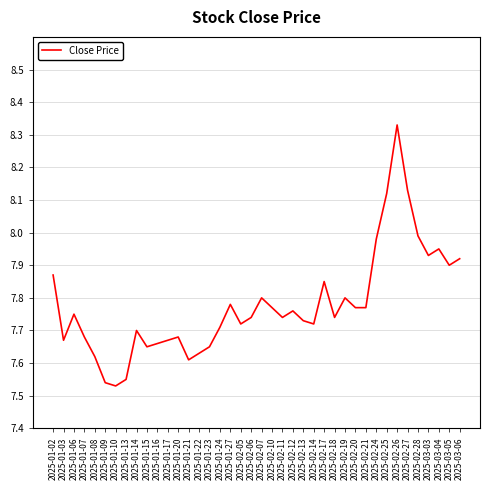

At which category does the data reach its first local peak?

2025-01-06